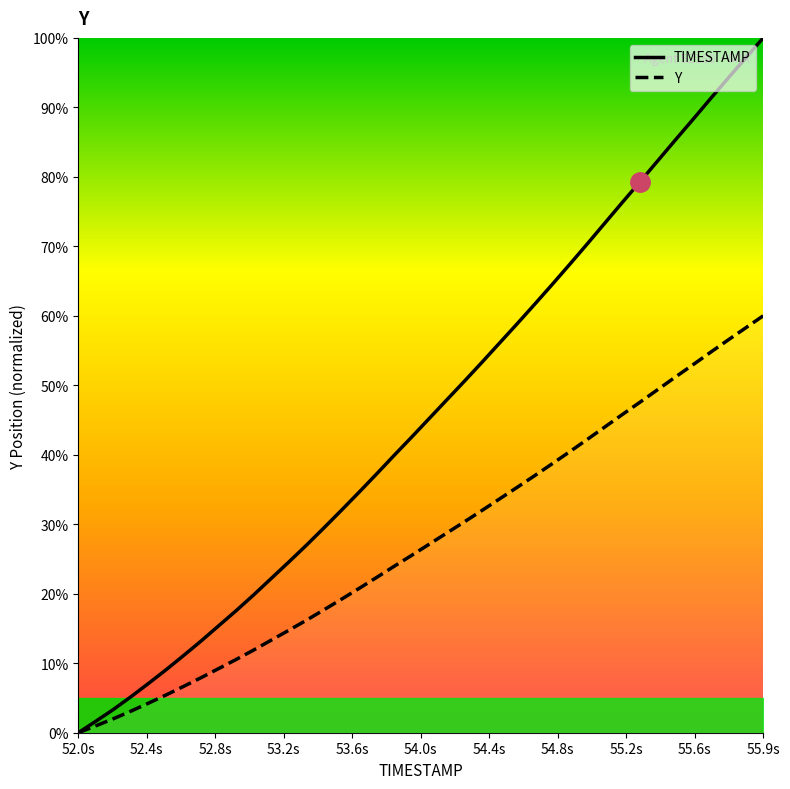

At which label does TIMESTAMP reach its peak?

55.9s